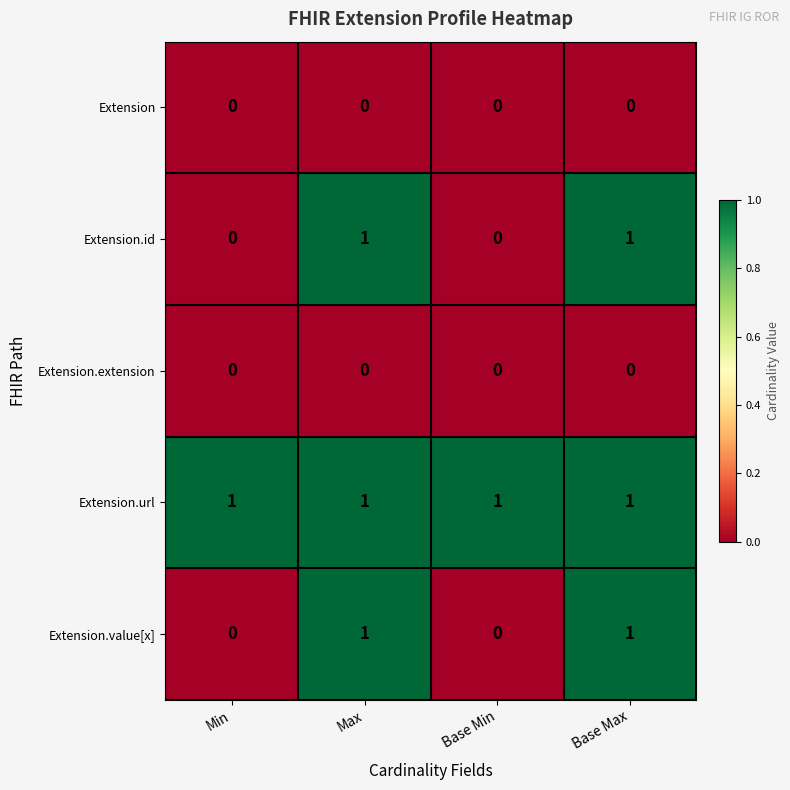

At how many categories does at least one series exceed 0?

4